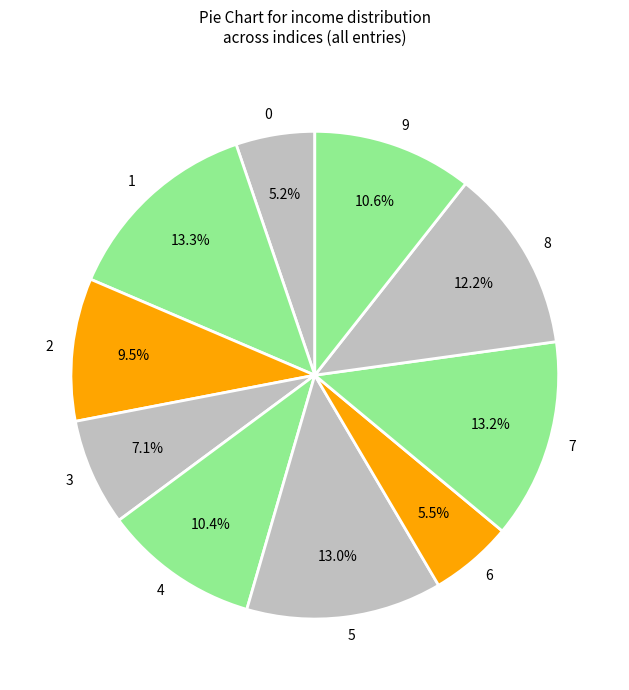

What is the ratio of the value at 1 to the value at 5?

1.0